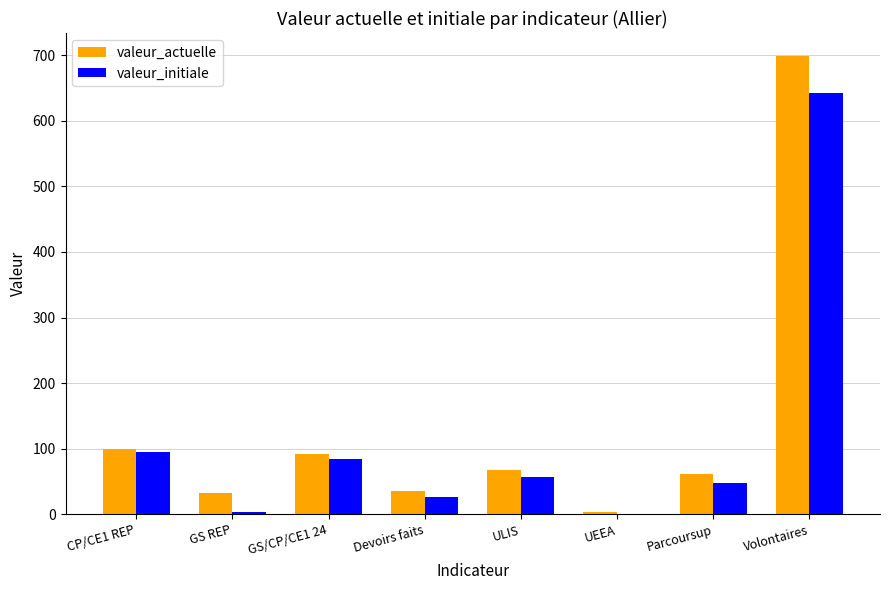

True or false: valeur_initiale has a value of 148.4 at GS/CP/CE1 24.

False